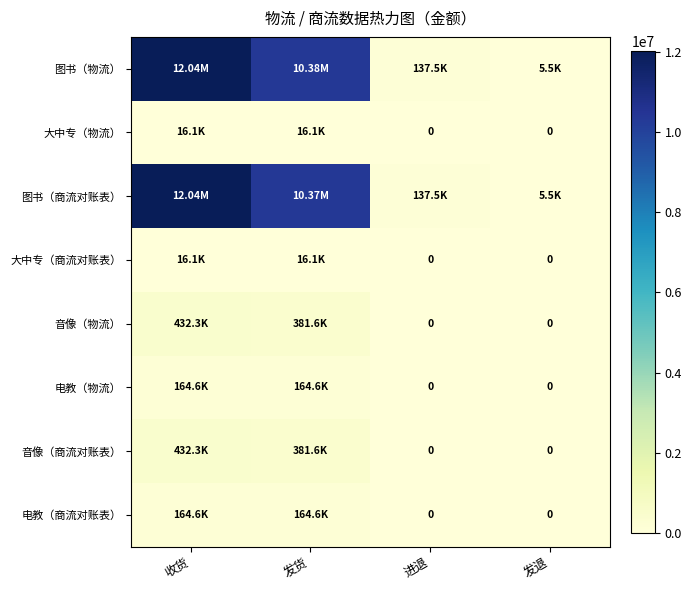

Which series has the widest spread of values?

图书（物流）